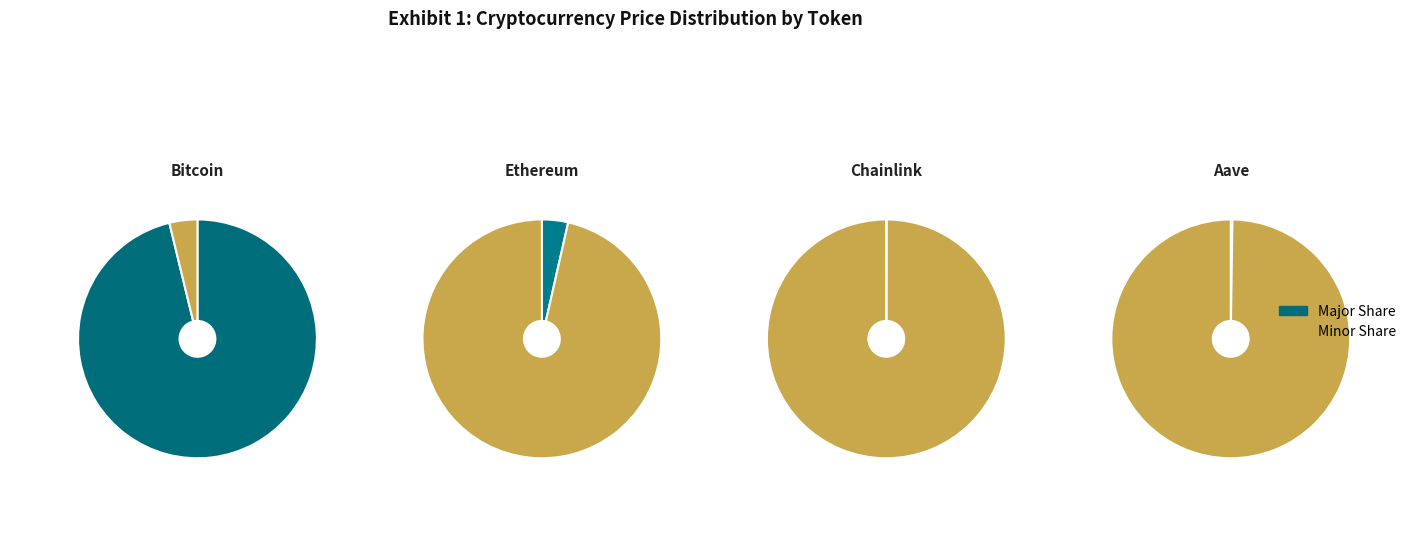

Between Ethereum and Aave, which is larger?

Ethereum